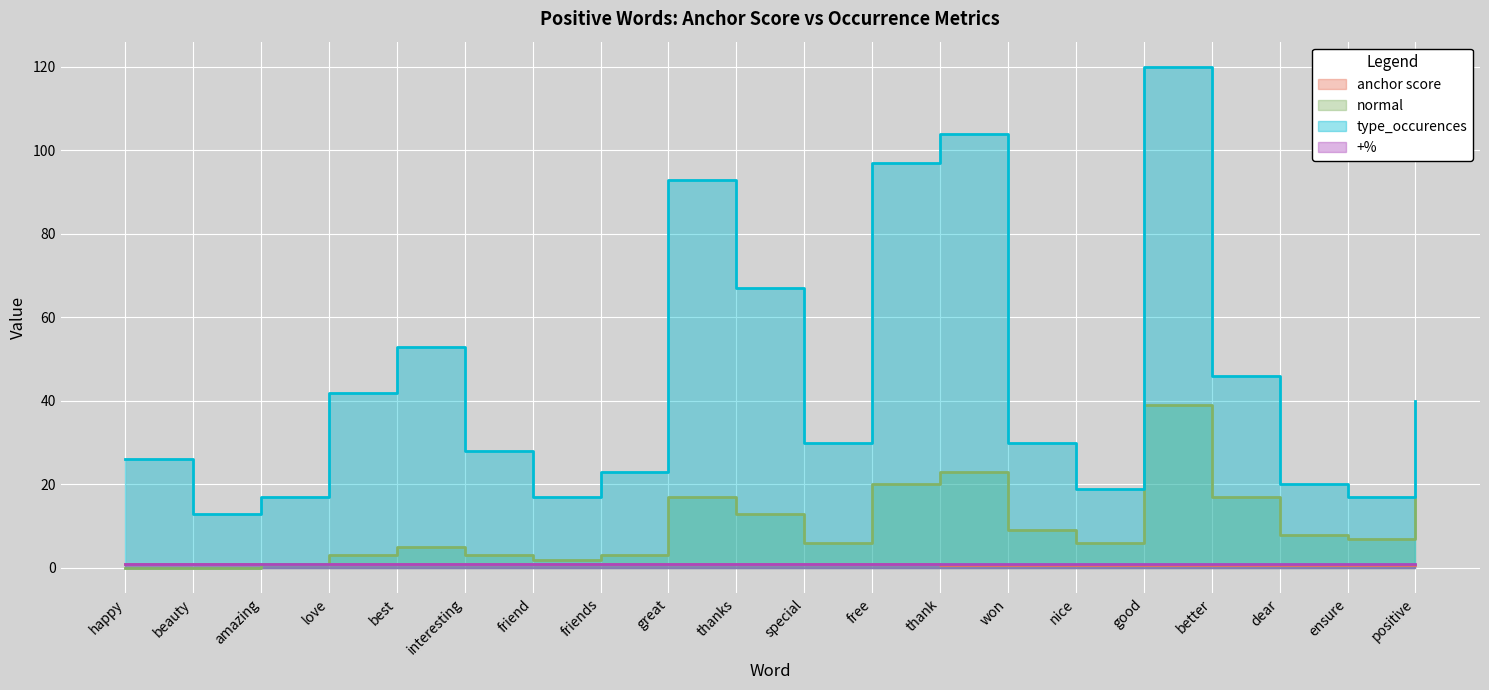

True or false: anchor score has more than 2 interior local peaks.

False